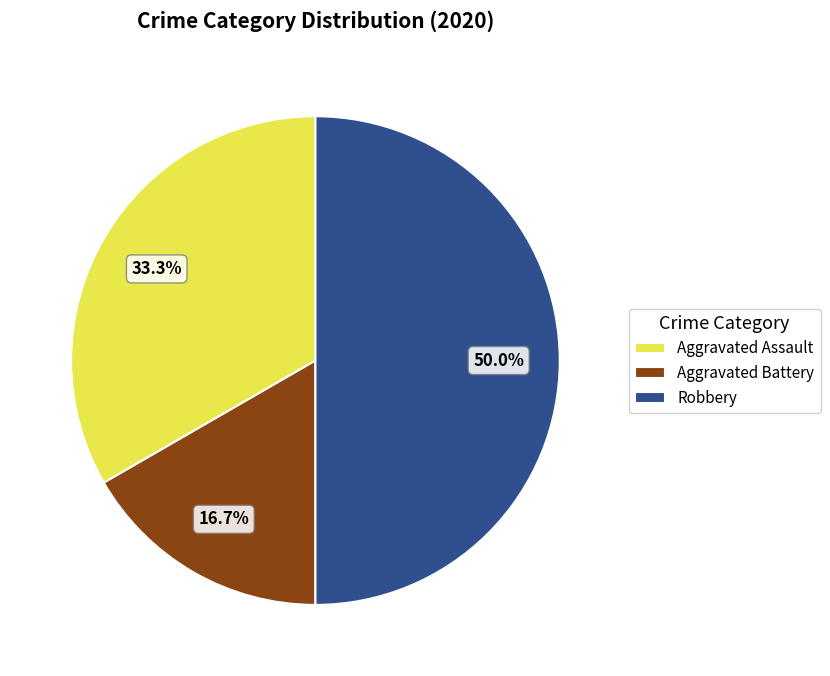

Is Aggravated Battery the majority of the pie?

No